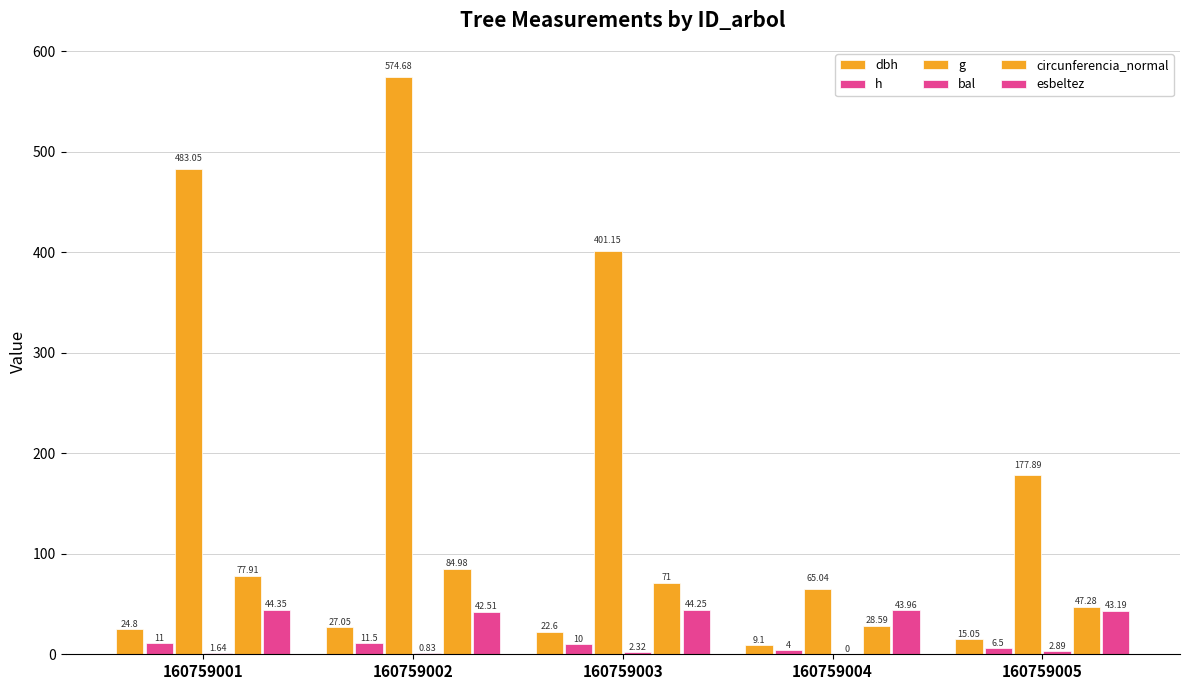

Does the chart contain stacked bars?

No